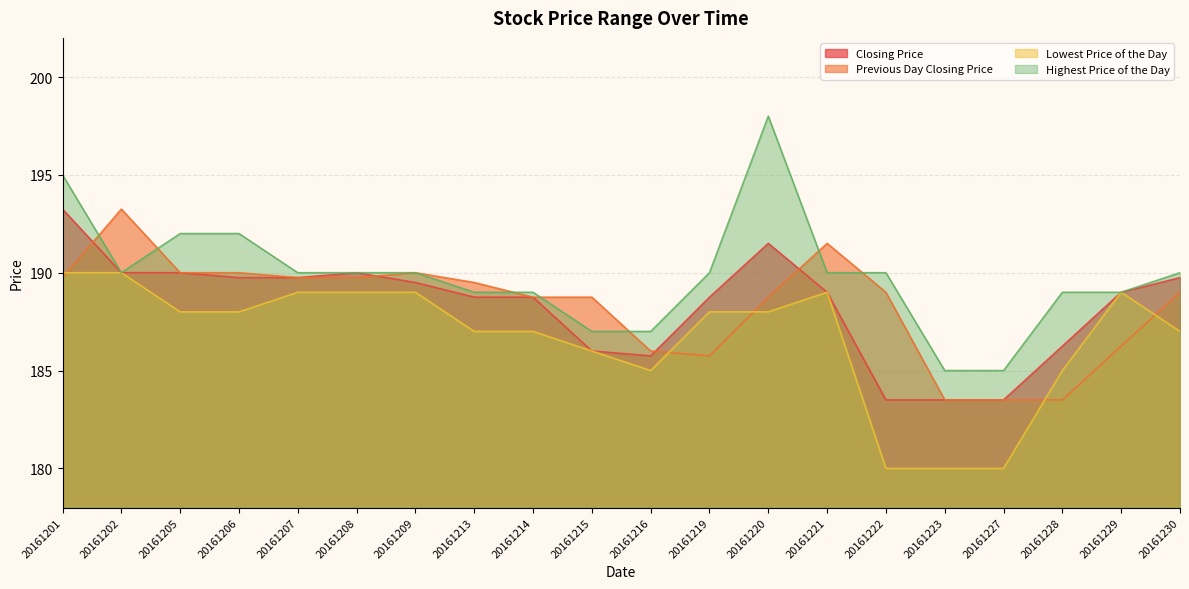

Read the Lowest Price of the Day value at 20161223.

180.0